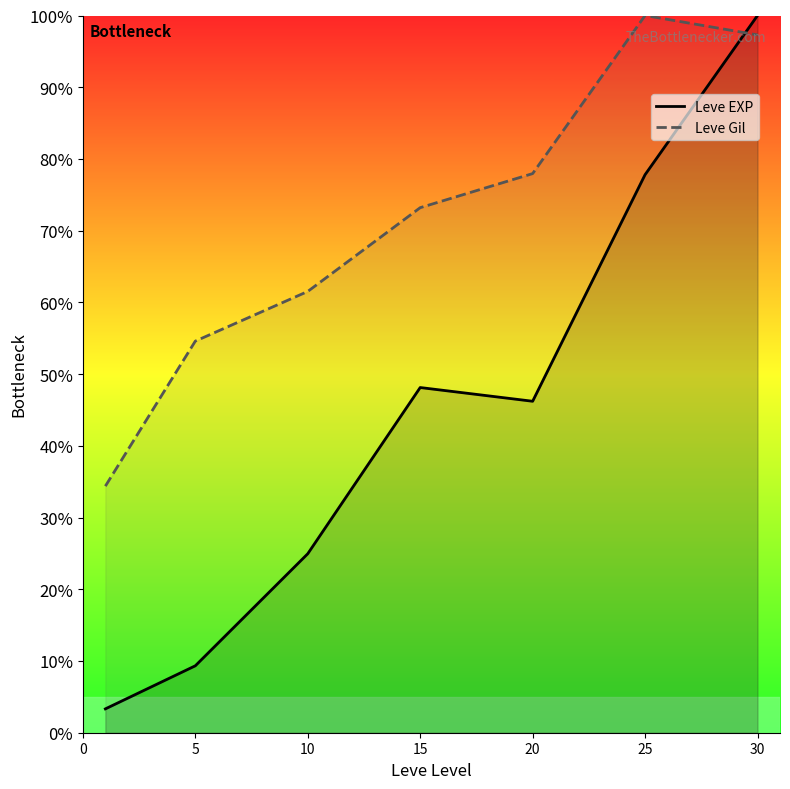

Rank the series by their average value, from highest to lowest.

Leve Gil, Leve EXP